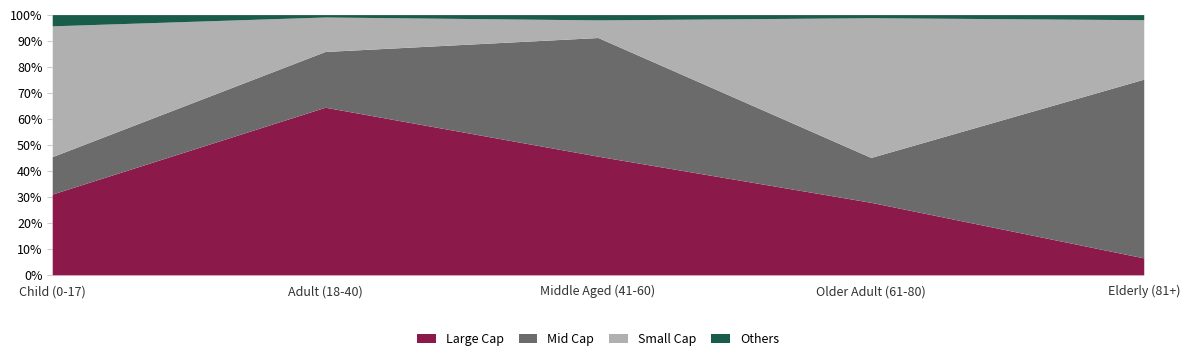

Which series has the largest total across all categories?

Large Cap